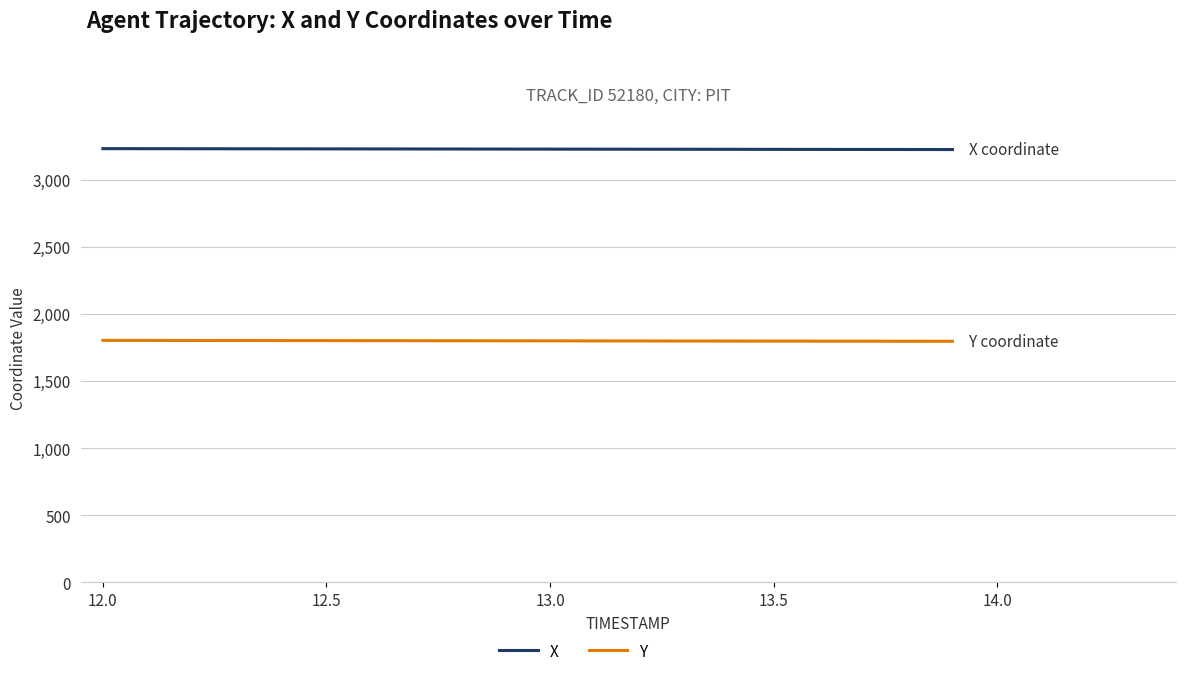

What is the greatest value displayed?

3230.3